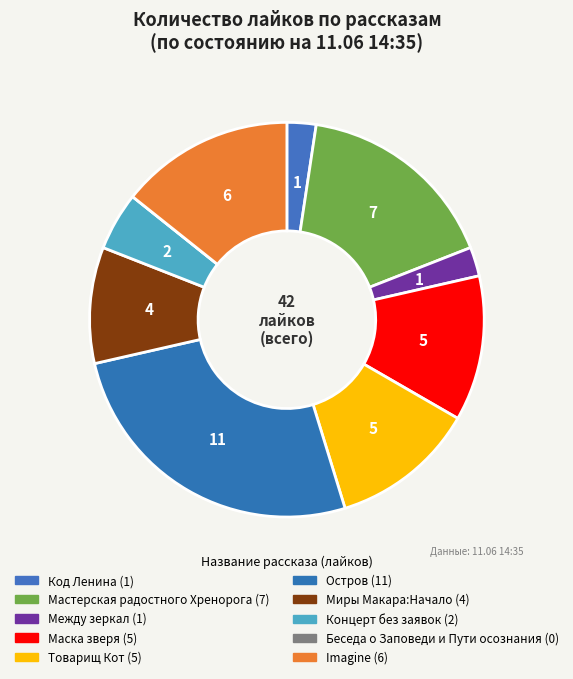

How many segments does this pie chart have?

10